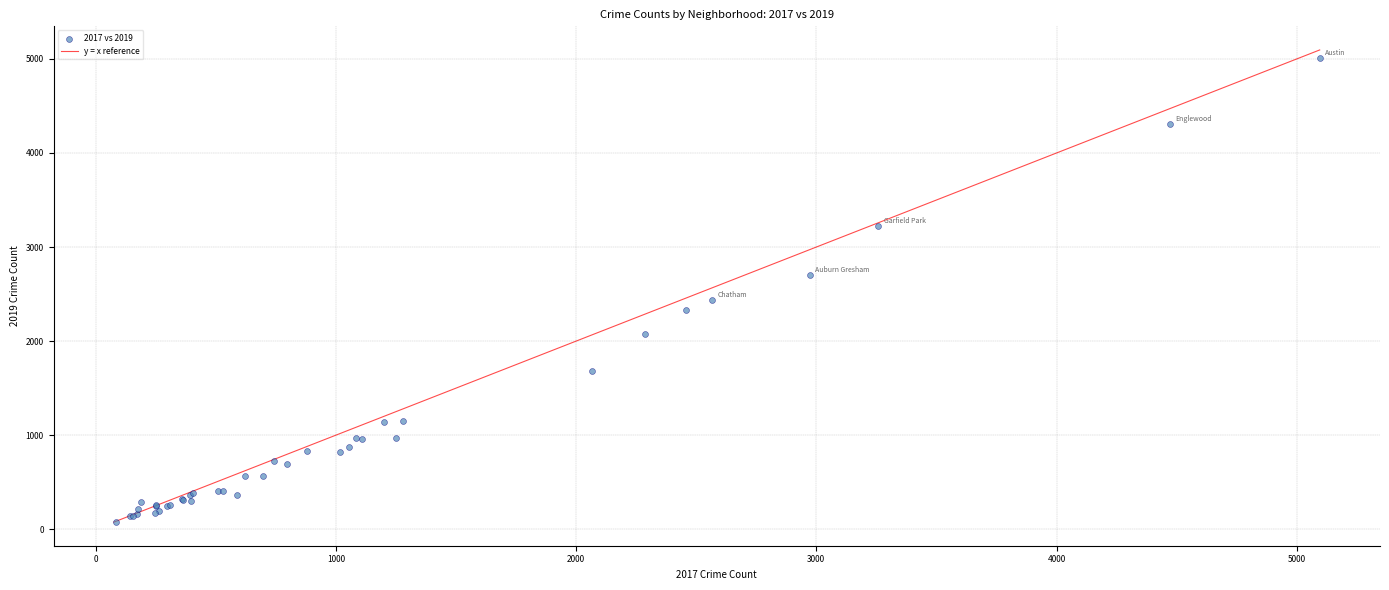

What Y value in the scatter plot is closest to 2542?

2441